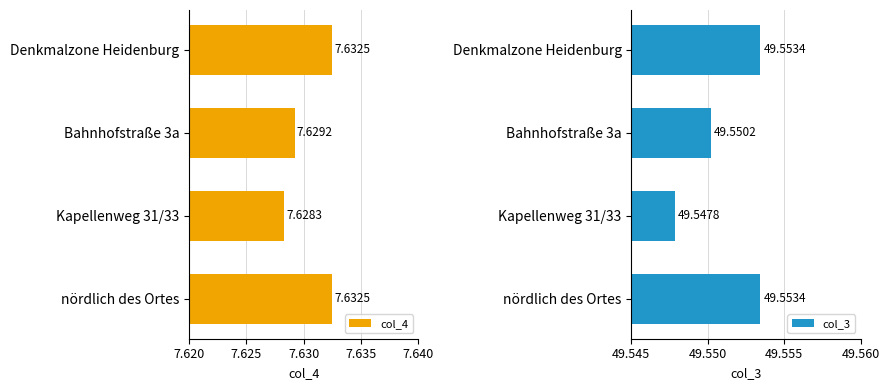

The col_4 series shows 13.3 at Bahnhofstraße 3a. True or false?

False